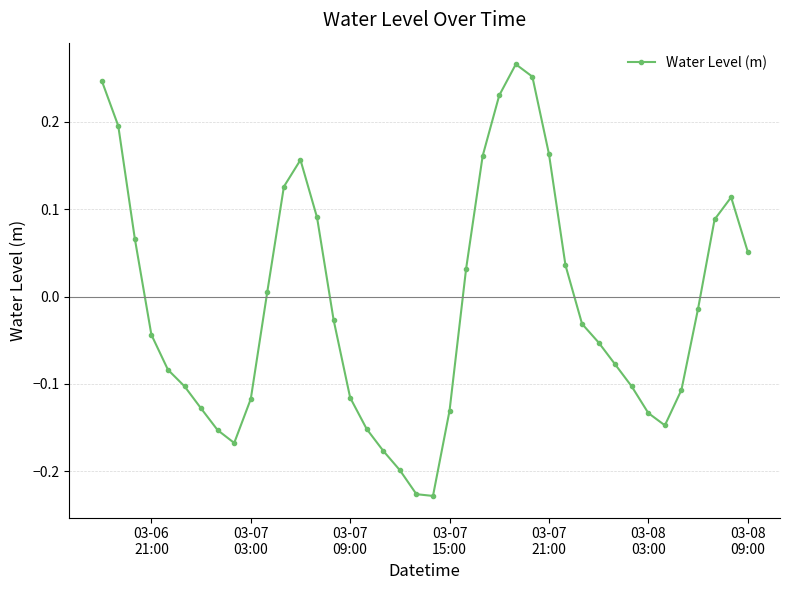

How many interior local peaks (higher than both neighbors) does the data have?

3